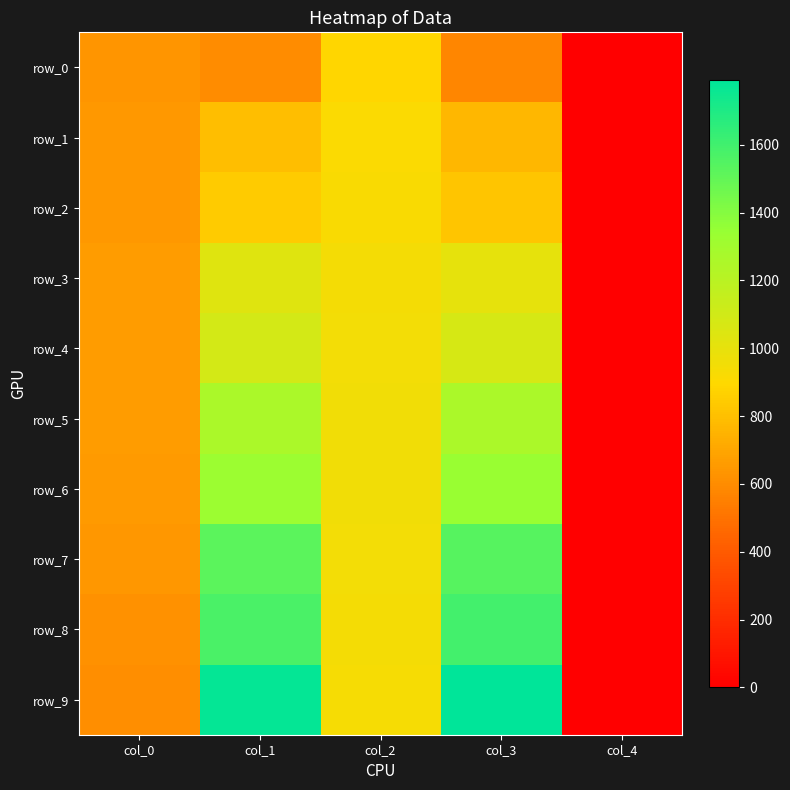

List the series in order of their peak value, highest first.

row_9, row_8, row_7, row_6, row_5, row_4, row_3, row_2, row_1, row_0